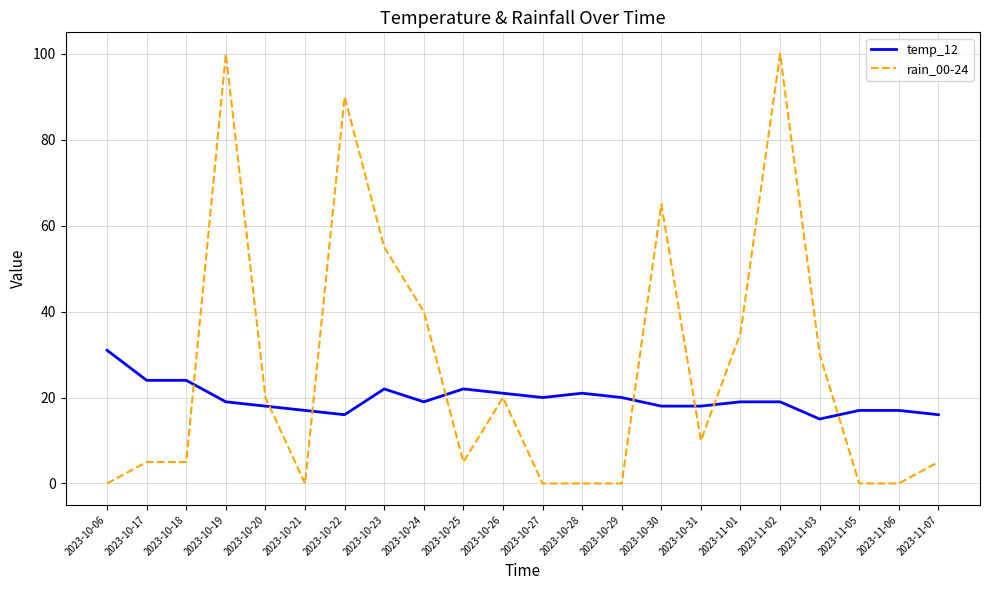

Reading right to left, what are all the values shown in this chart?

temp_12: 16	17	17	15	19	19	18	18	20	21	20	21	22	19	22	16	17	18	19	24	24	31
rain_00-24: 5	0	0	30	100	35	10	65	0	0	0	20	5	40	55	90	0	20	100	5	5	0